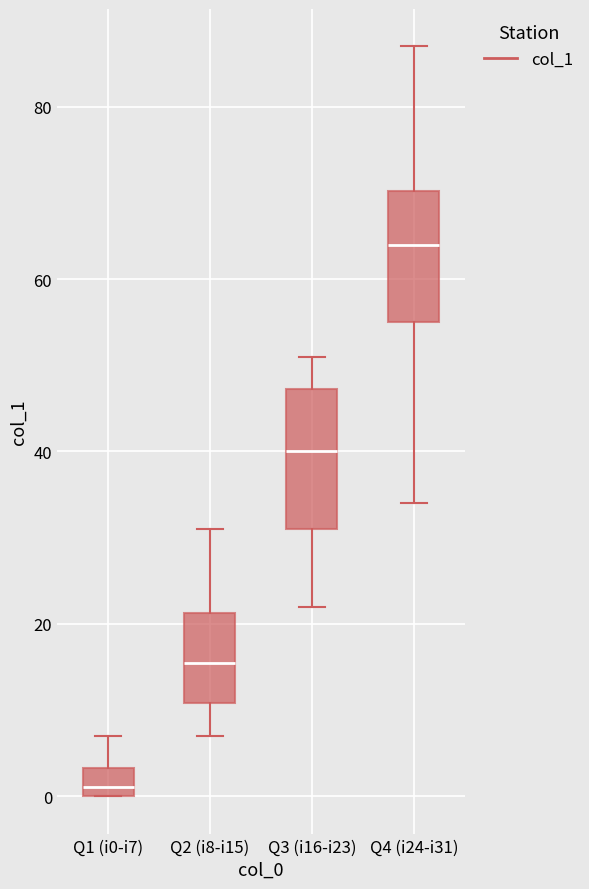

Reading left to right, read every box against the y-axis: the position of its median line, the range the box covers, and the ends of its whiskers. The values are not printed on the chart, so give them approximately, as read against the axis.

Q1 (i0-i7): median 2, box 0 to 4, whiskers 0 to 8
Q2 (i8-i15): median 16, box 10 to 22, whiskers 8 to 32
Q3 (i16-i23): median 40, box 32 to 48, whiskers 22 to 52
Q4 (i24-i31): median 64, box 56 to 70, whiskers 34 to 88